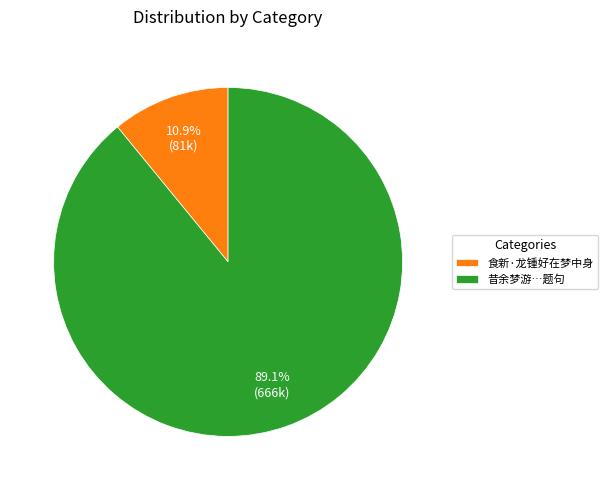

How many slices are in this pie chart?

2